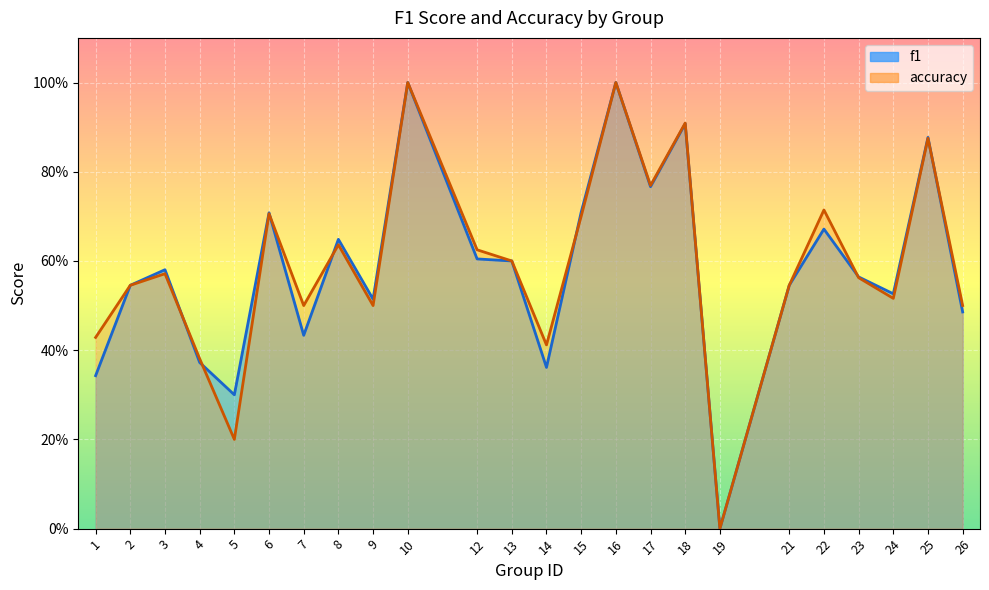

Does the chart display data point markers on the line(s)?

No